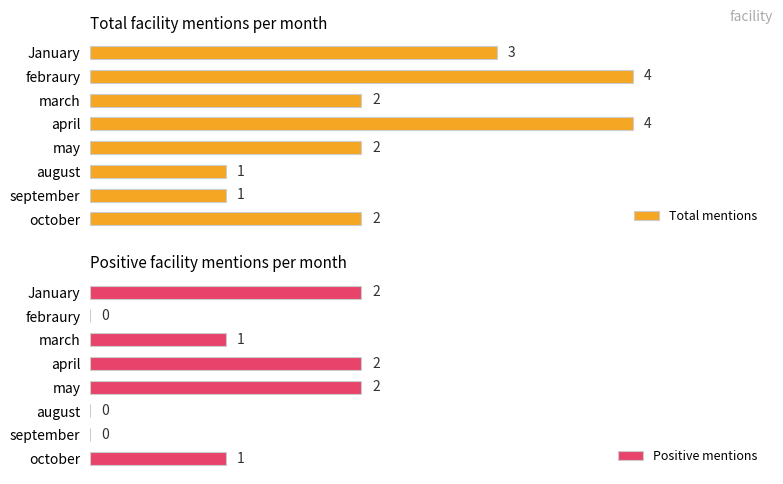

Reading left to right, list all the values displayed in this chart.

Total mentions: 3	4	2	4	2	1	1	2
Positive mentions: 2	0	1	2	2	0	0	1